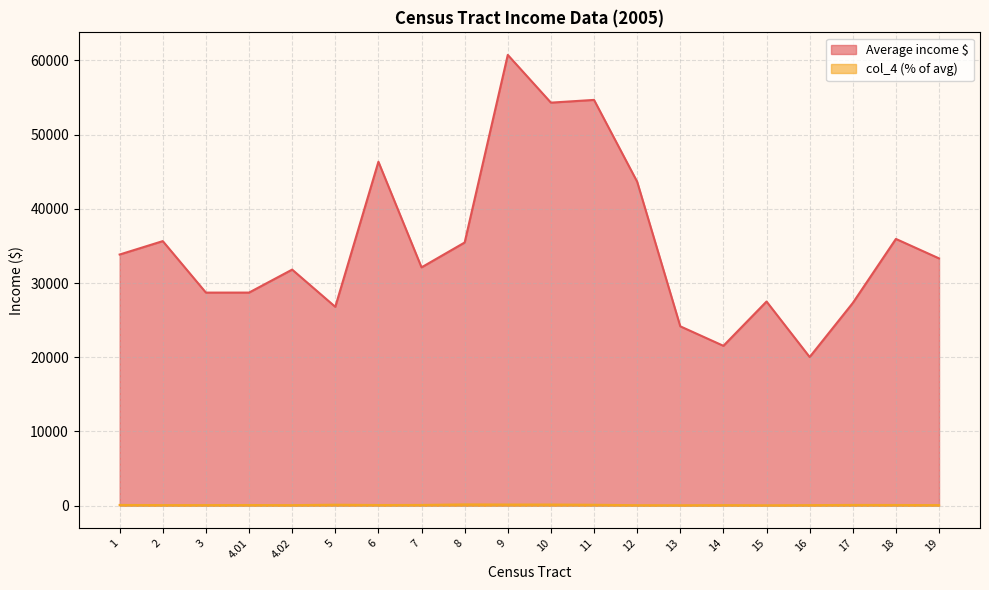

How many values in the col_4 (% of avg) series exceed 94?

10